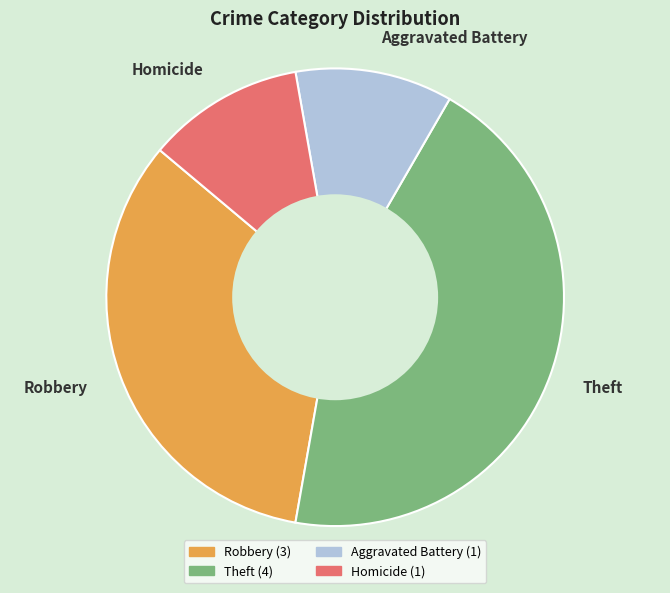

Does Robbery account for over 50% of the chart?

No